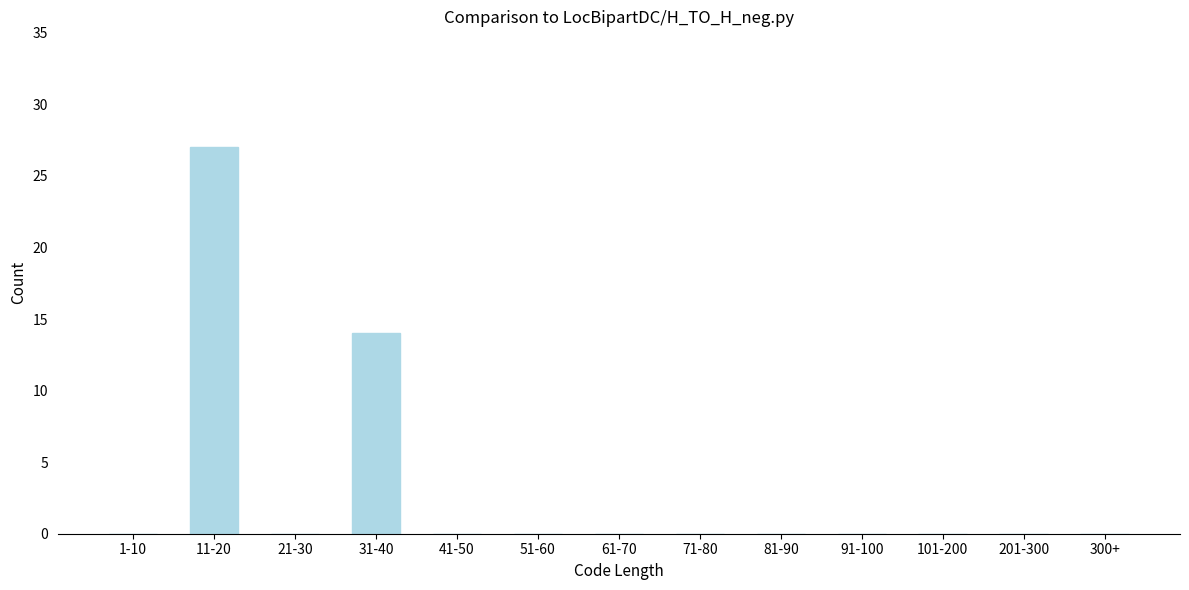

Reading left to right, transcribe all the data shown in this chart.

1-10=0	11-20=27	21-30=0	31-40=14	41-50=0	51-60=0	61-70=0	71-80=0	81-90=0	91-100=0	101-200=0	201-300=0	300+=0